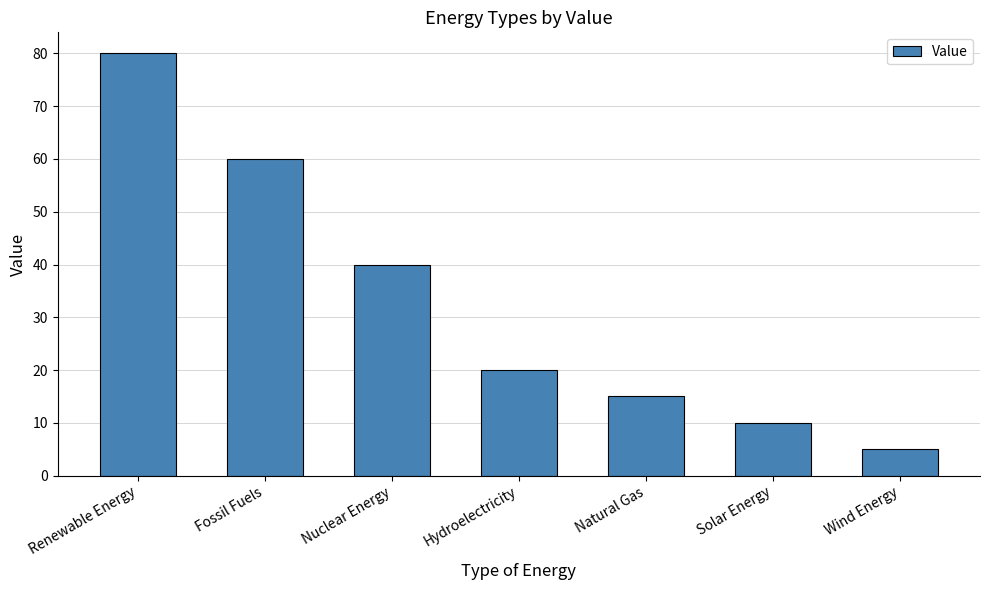

Count the number of data series in this chart.

1